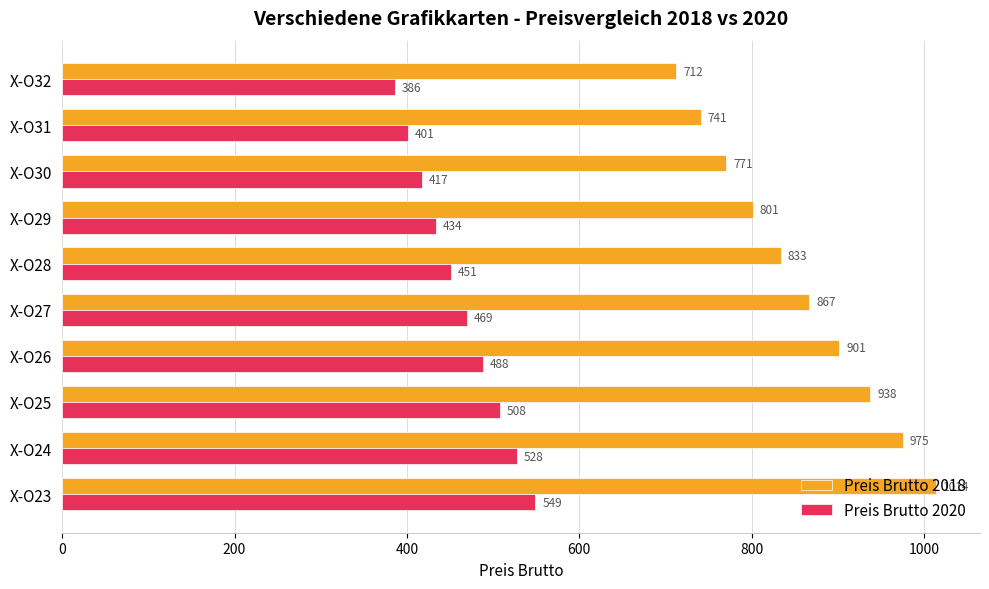

What is the average value of the Preis Brutto 2018 series?

855.3